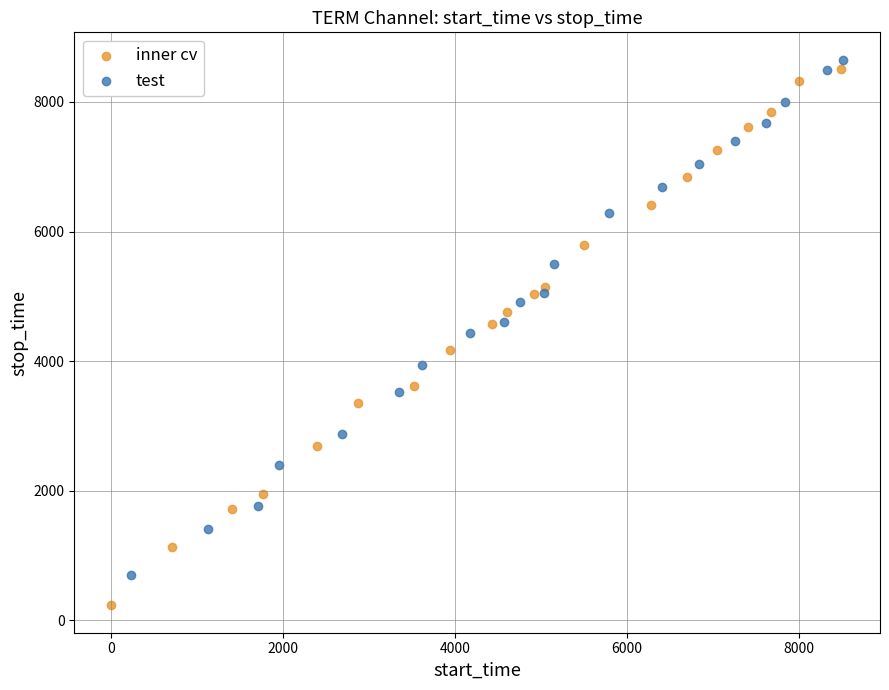

Which series contains the lowest Y value?

inner cv